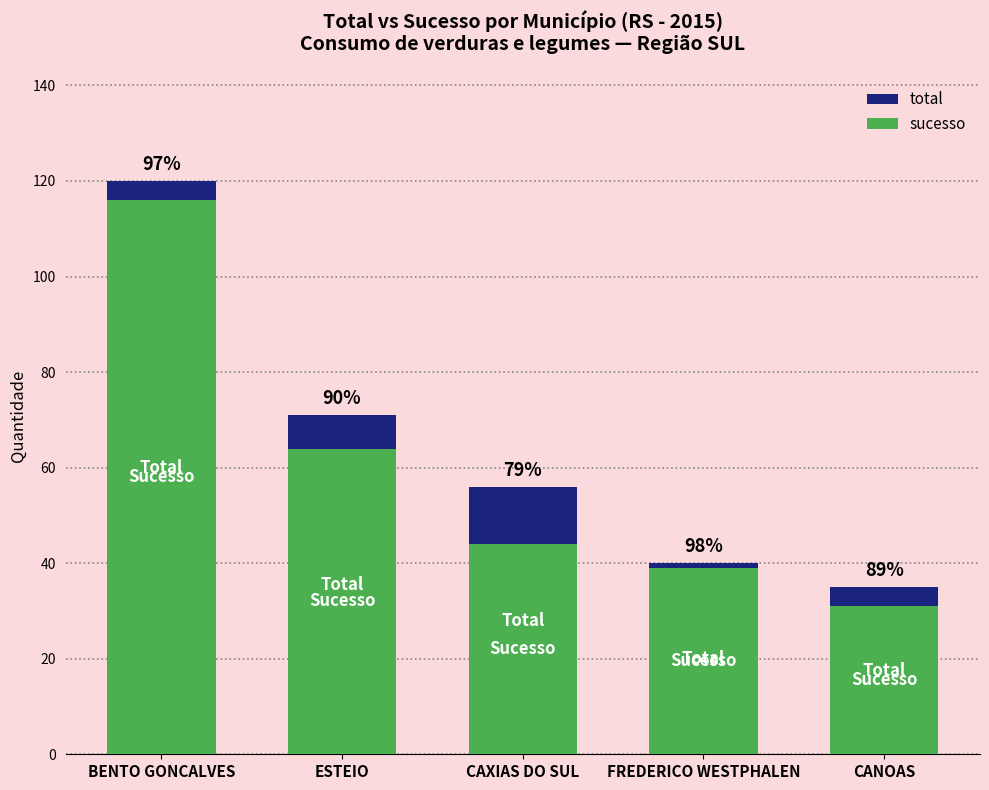

Rank the series by their average value, from highest to lowest.

total, sucesso